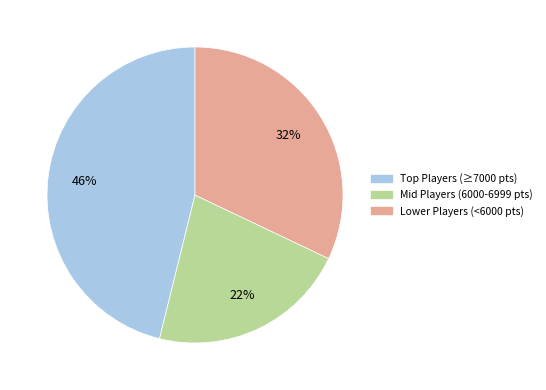

Is there any slice that represents more than half of the pie?

No